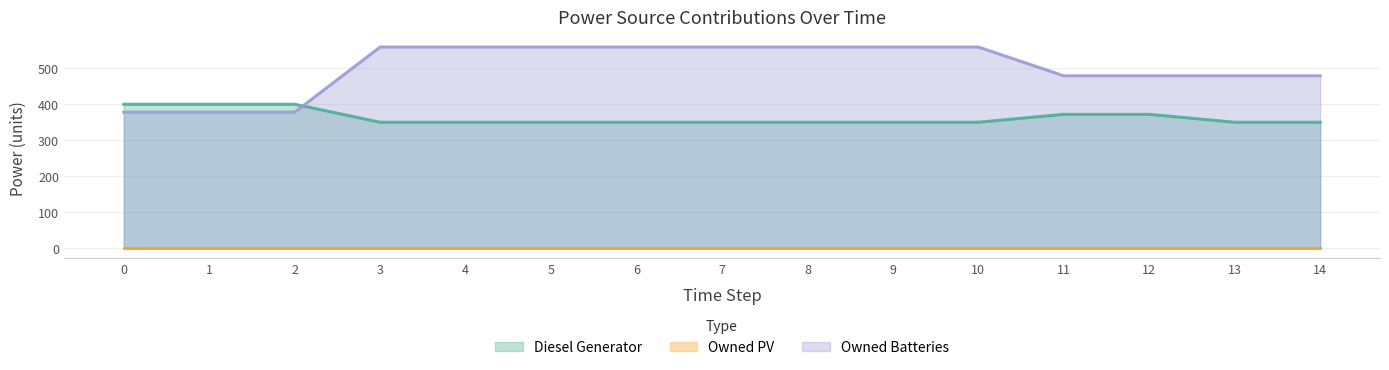

True or false: Owned Batteries has more than 0 points higher than both neighbors.

False